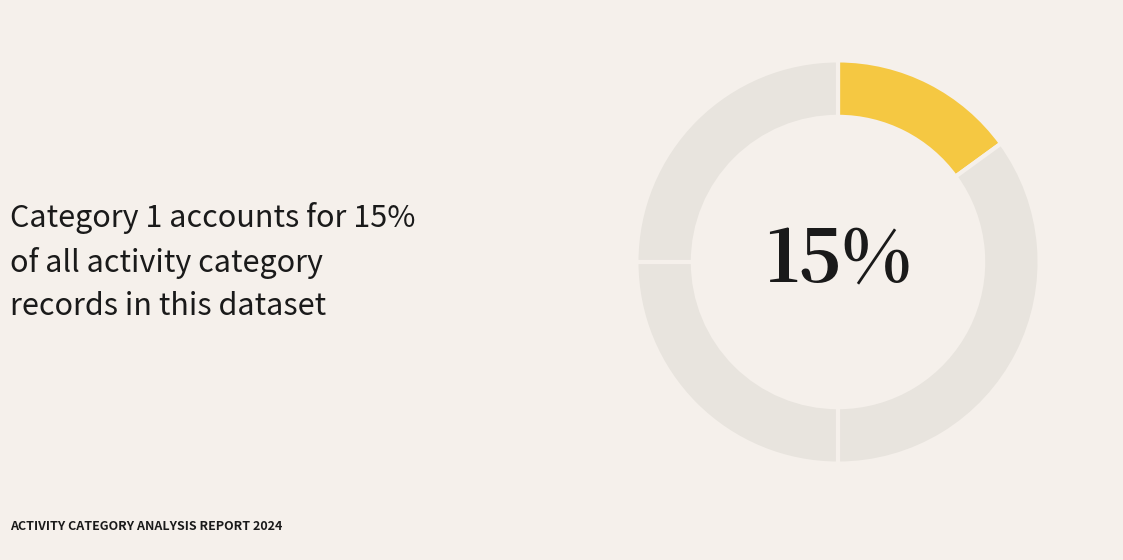

Rank the categories by value from lowest to highest.

1, 3, 5, 2